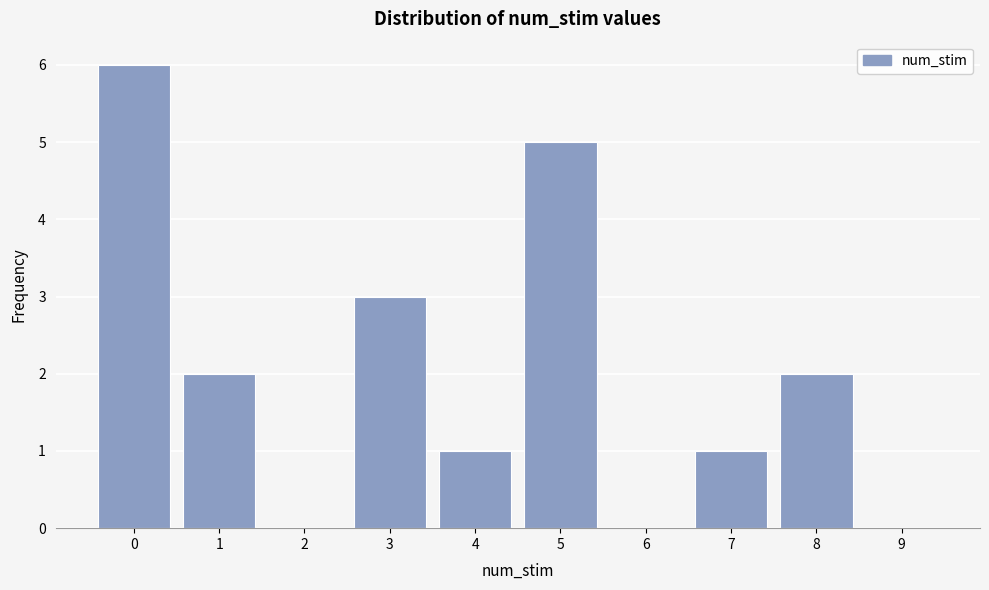

Reading left to right, extract all data points from this chart.

0=6	1=2	2=0	3=3	4=1	5=5	6=0	7=1	8=2	9=0